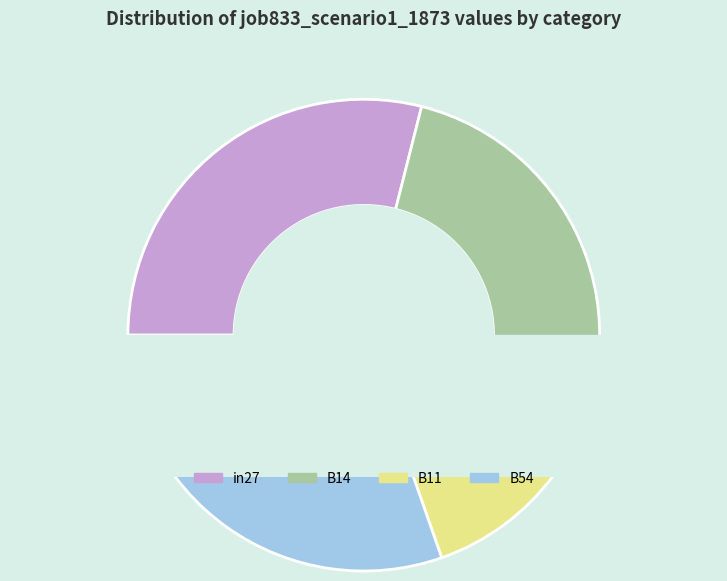

Is it true that B54 is 30% of the pie?

True